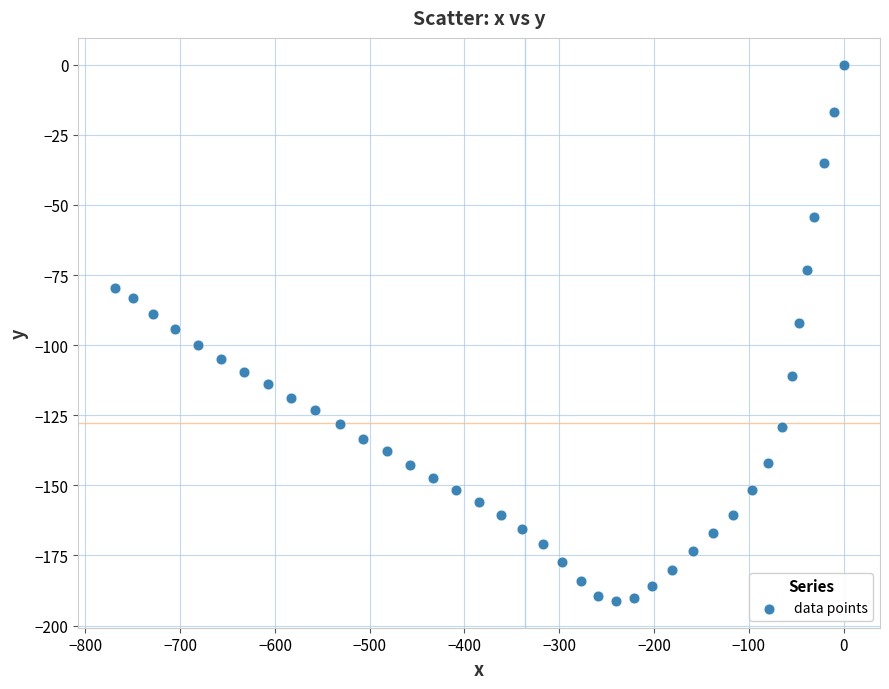

What is the range of Y values (max minus min)?

191.2